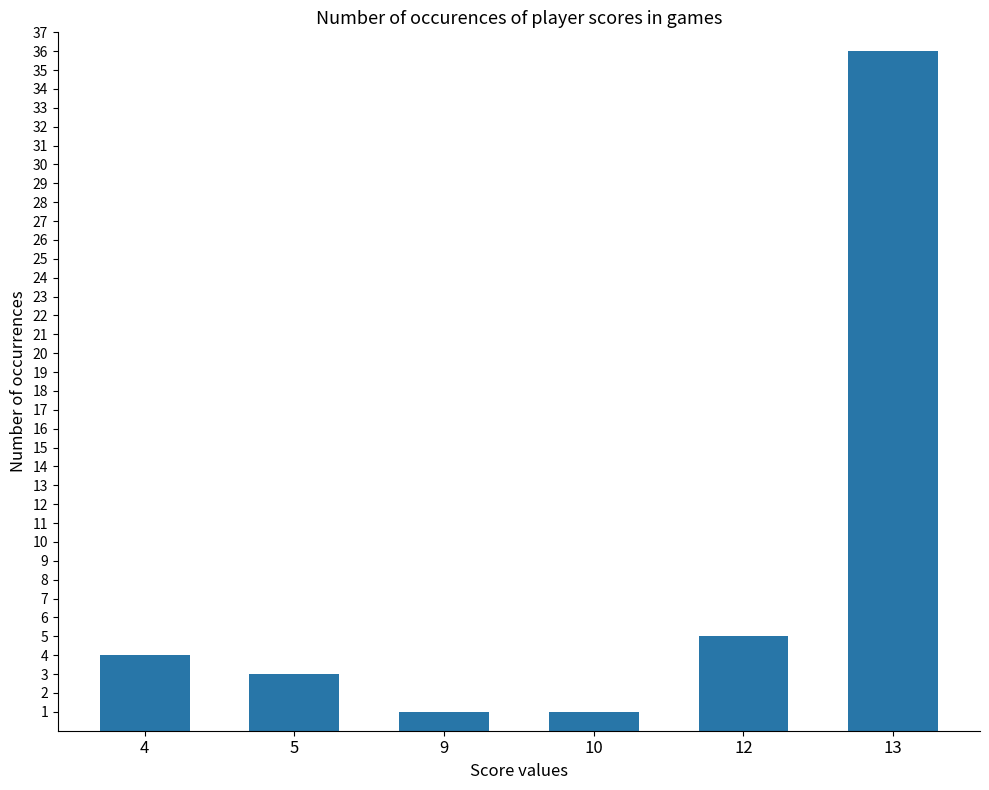

What is the sum of all values?

50